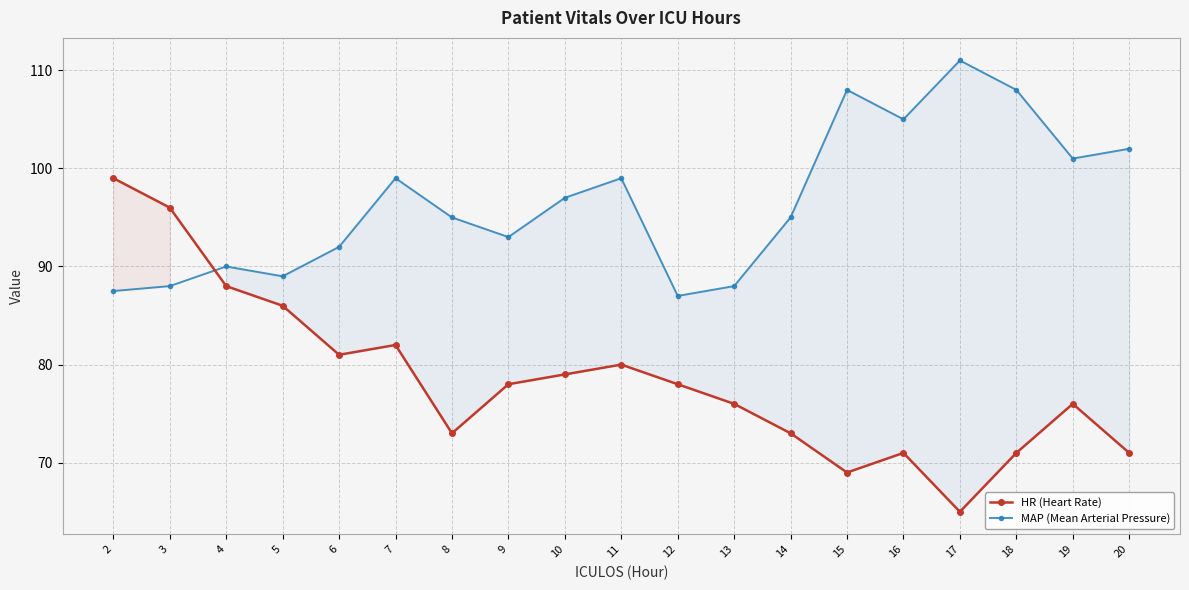

At which label does MAP (Mean Arterial Pressure) reach its minimum?

12